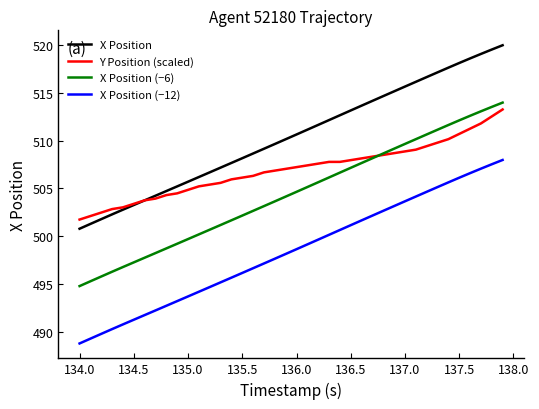

What are all the series names shown in the legend?

X Position, Y Position (scaled), X Position (−6), X Position (−12)